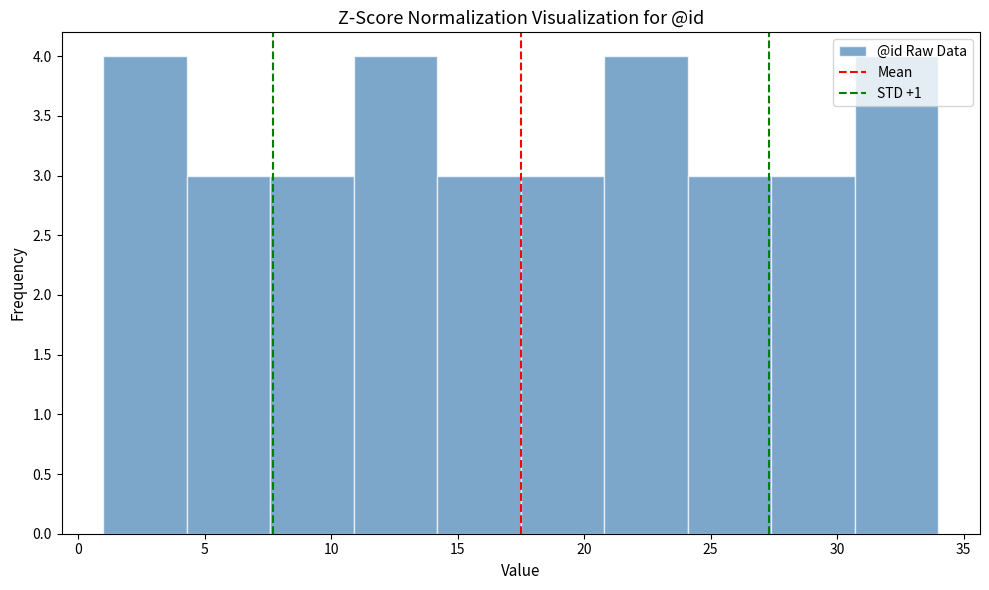

What is the height of the bar covering 14.2 to 17.5 on the x-axis? Neither the bar edges nor the heights are printed on the chart, so give them approximately, as read against the axes.

3